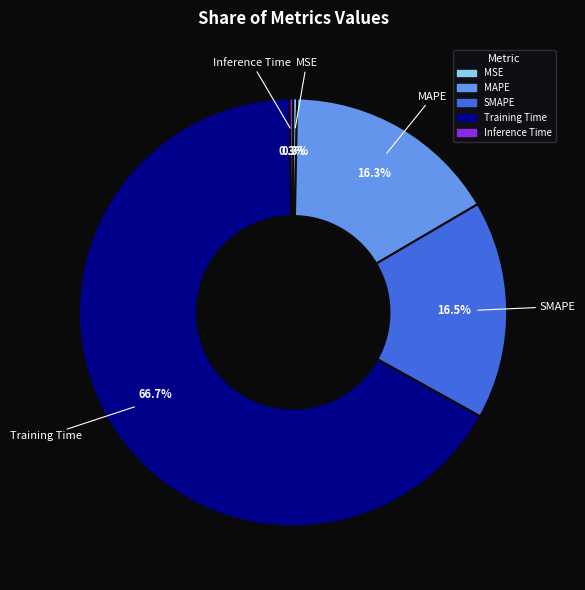

What is the majority slice?

Training Time